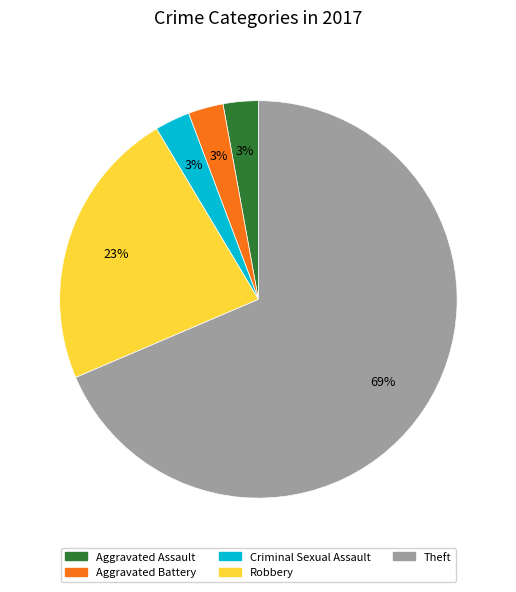

How many segments does this pie chart have?

5